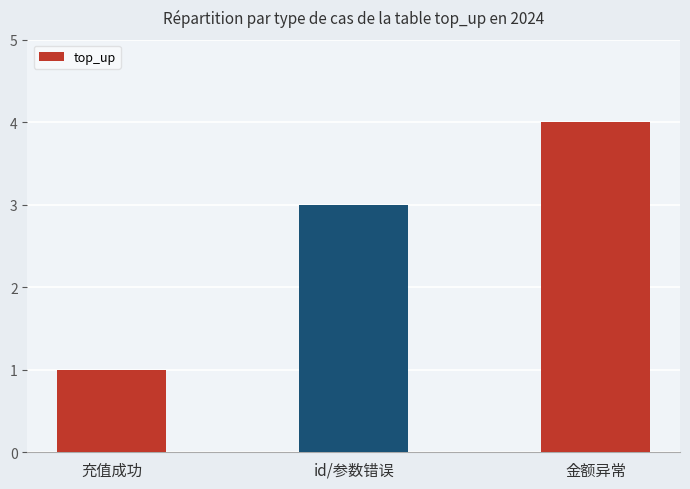

Reading left to right, transcribe all the data shown in this chart.

充值成功=1	id/参数错误=3	金额异常=4